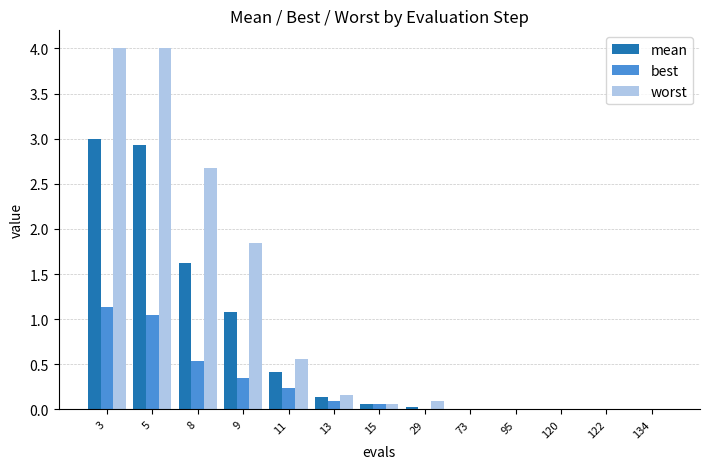

Which category has the highest value in the best series?

3